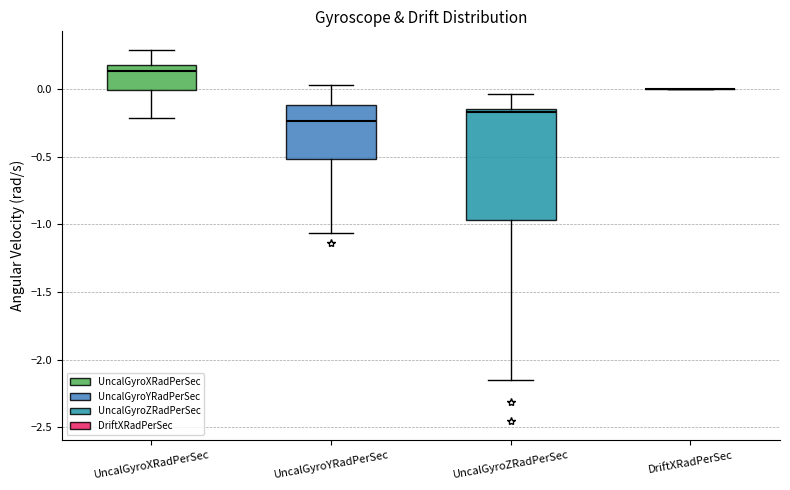

Reading left to right, read every box against the y-axis: the position of its median line, the range the box covers, and the ends of its whiskers. The values are not printed on the chart, so give them approximately, as read against the axis.

UncalGyroXRadPerSec: median 0.15 (just below the box's upper edge), box 0.00 to 0.15, whiskers -0.20 to 0.30
UncalGyroYRadPerSec: median -0.25, box -0.50 to -0.10, whiskers -1.05 to 0.05
UncalGyroZRadPerSec: median -0.15 (just below the box's upper edge), box -0.95 to -0.15, whiskers -2.15 to -0.05
DriftXRadPerSec: box collapsed to a line at 0.00, whiskers 0.00 to 0.00